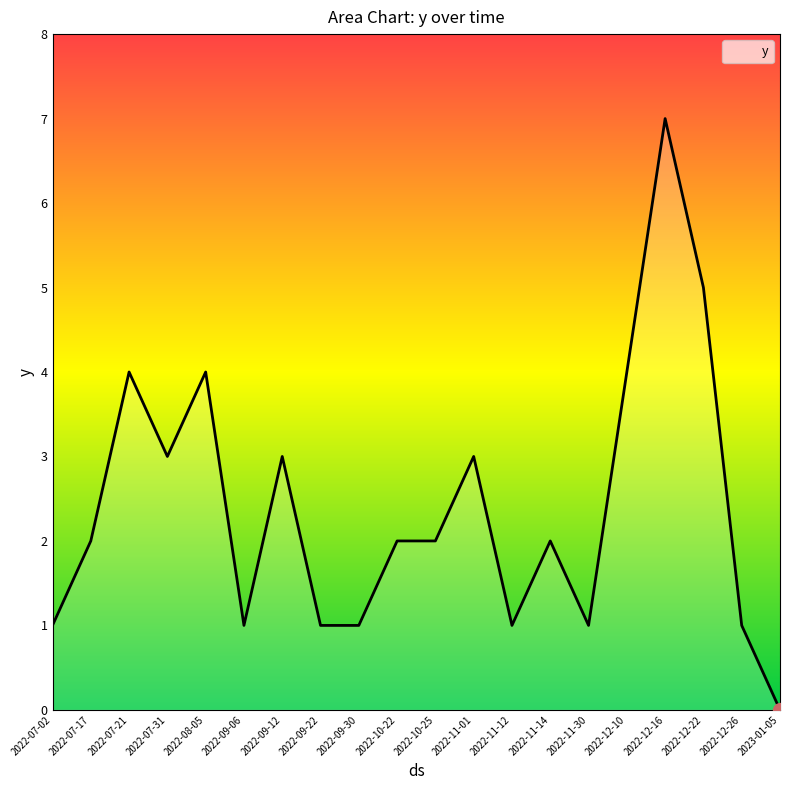

Is it true that the value at 2022-10-25 is 2?

True